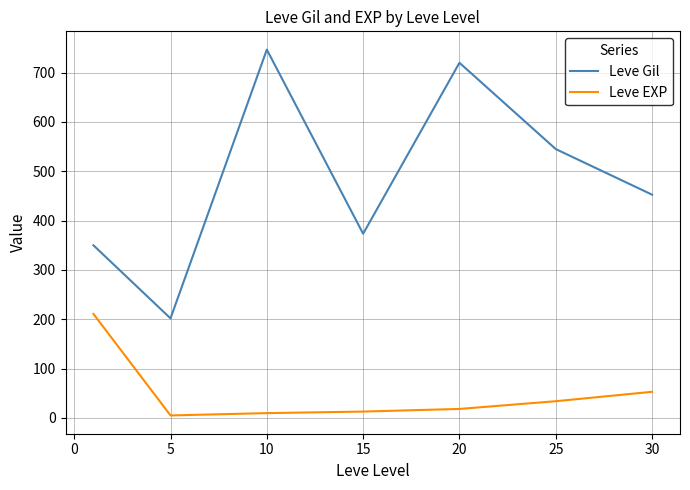

List the series in order of their peak value, highest first.

Leve Gil, Leve EXP